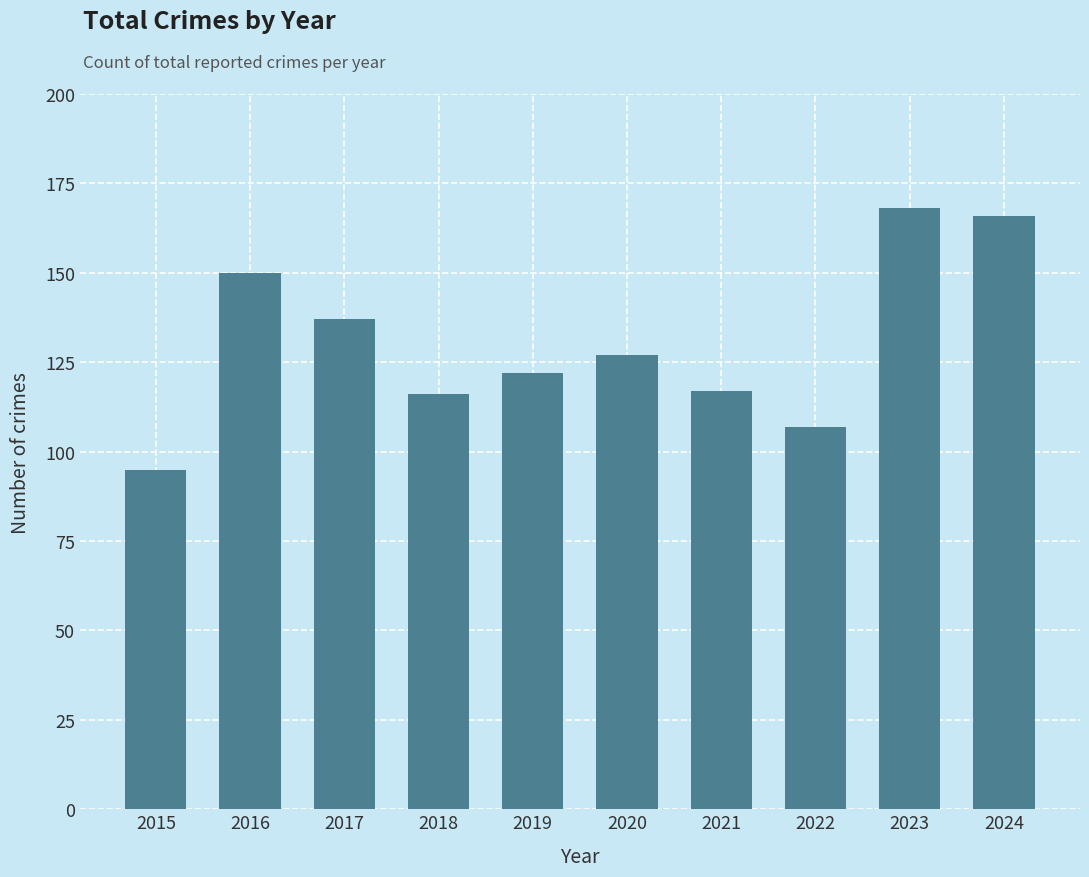

Where does the data first go above 127?

2016